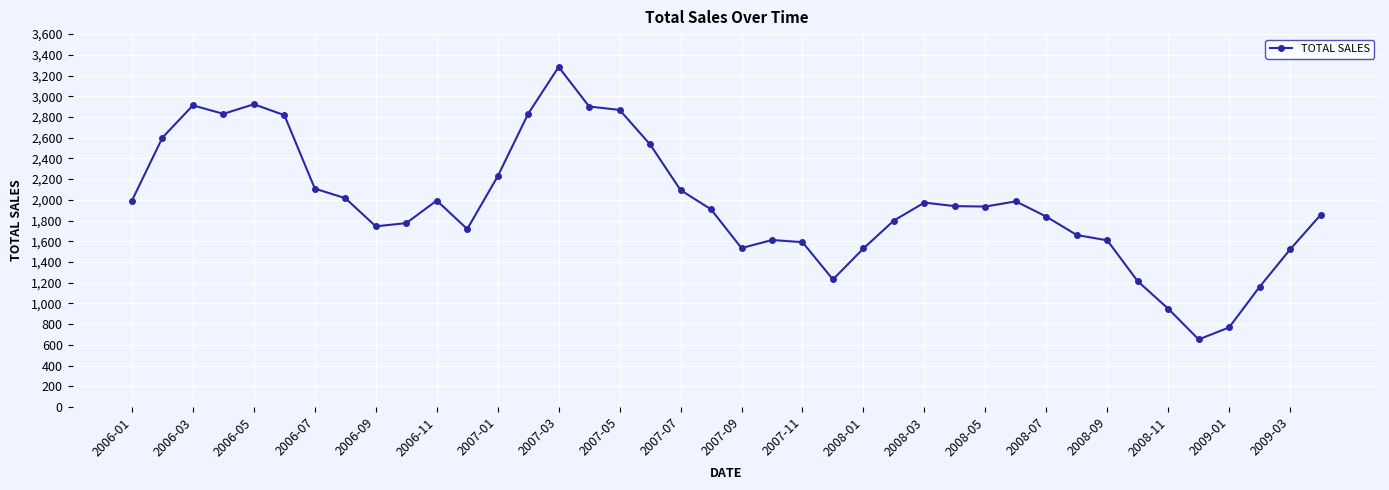

What is the difference between the maximum and minimum values?

2631